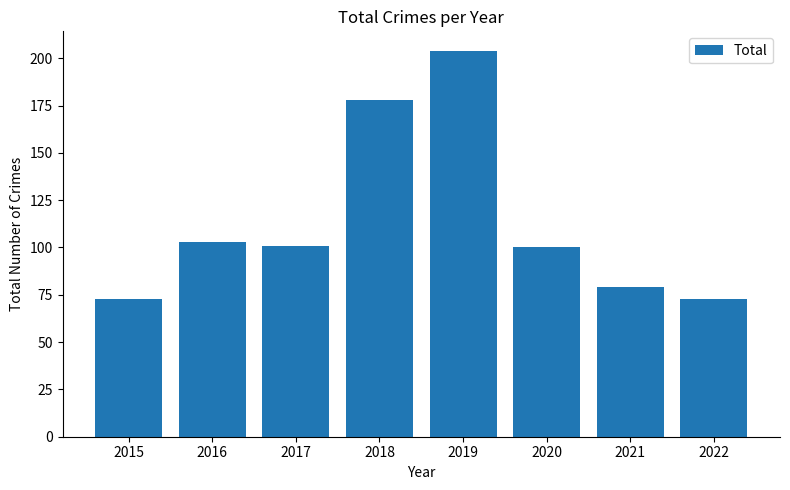

What is the difference between the maximum and minimum values?

131